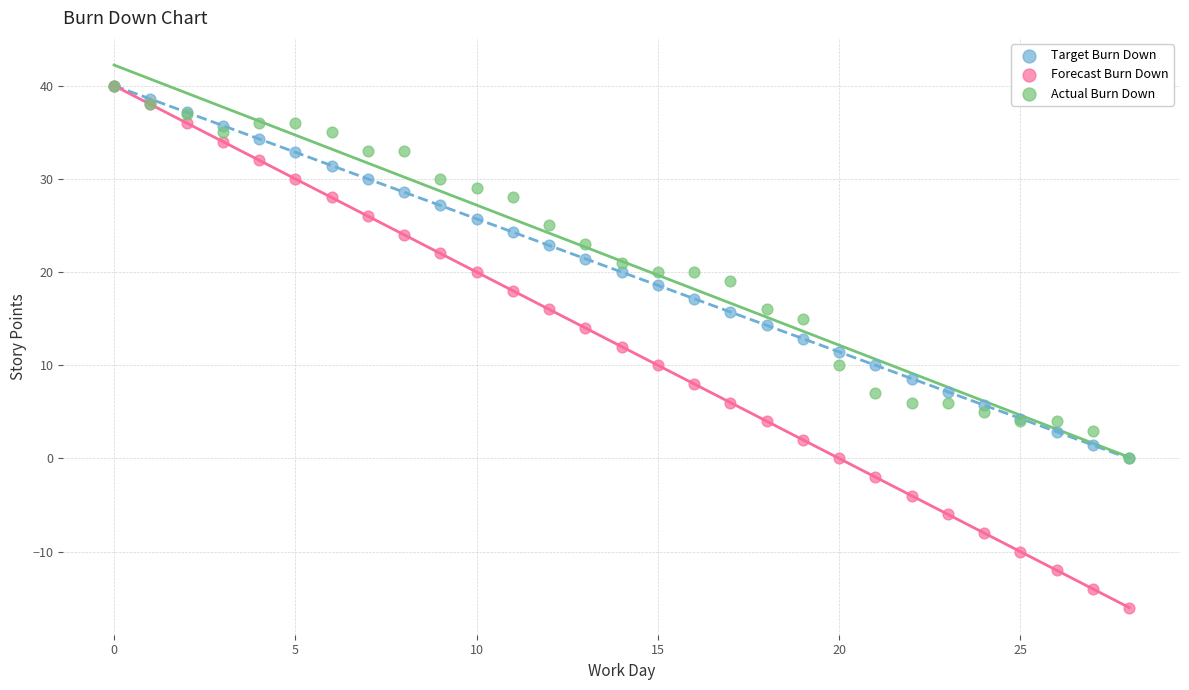

Which series contains the lowest Y value?

Forecast Burn Down